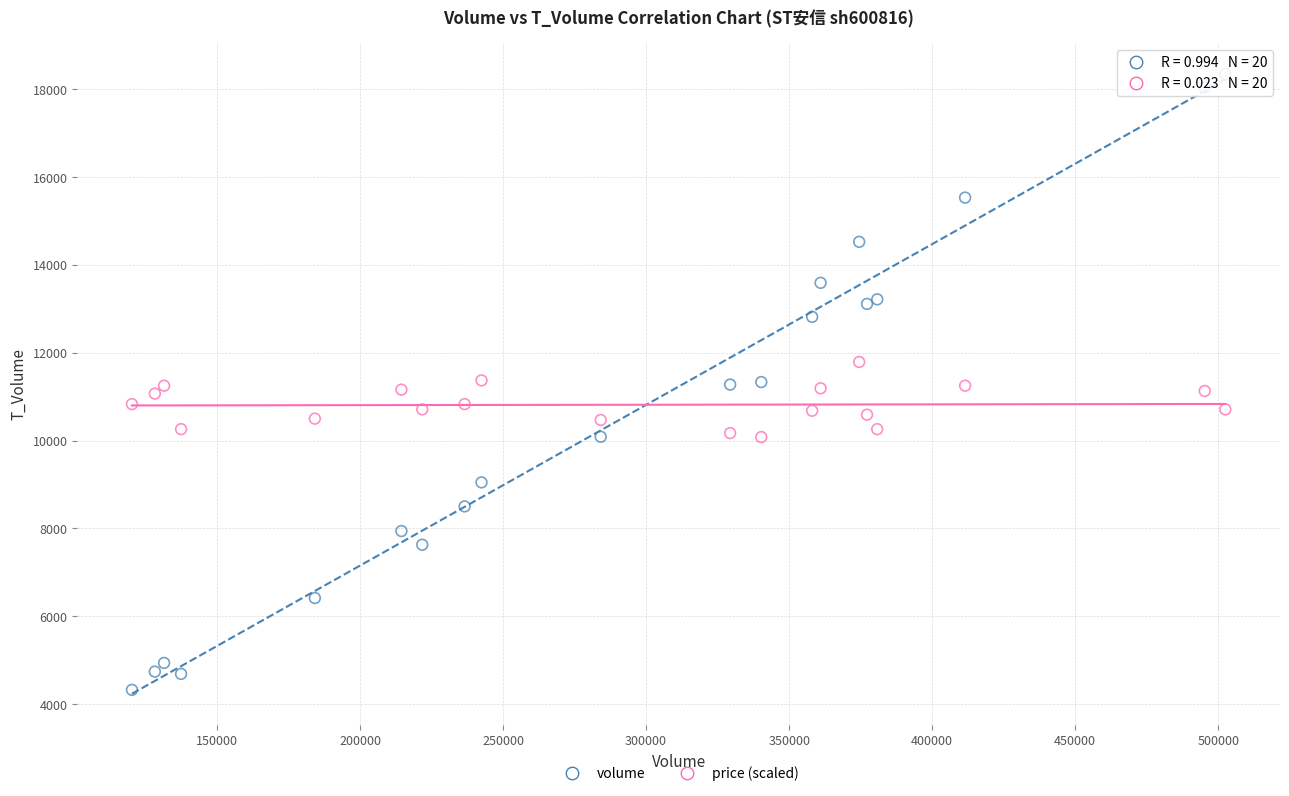

Which series has the widest spread of Y values?

volume